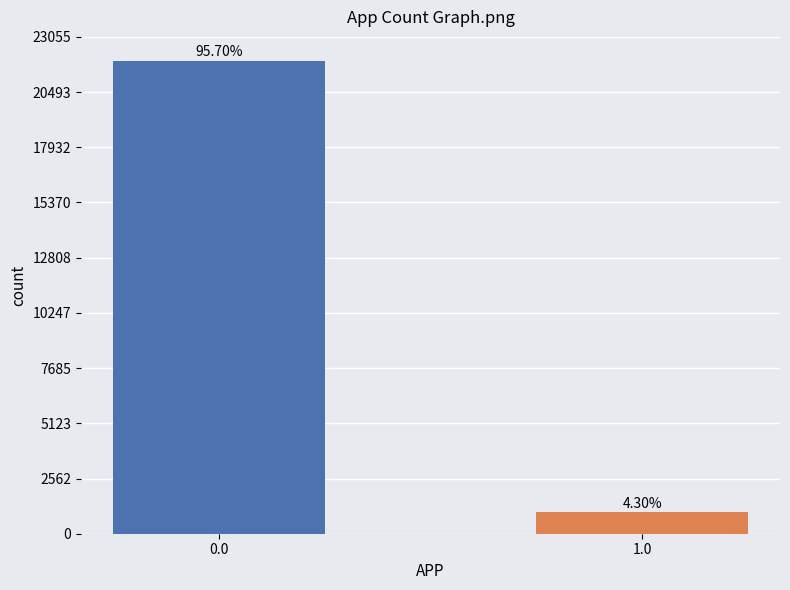

What is the label of the 1st bar from the right?

1.0